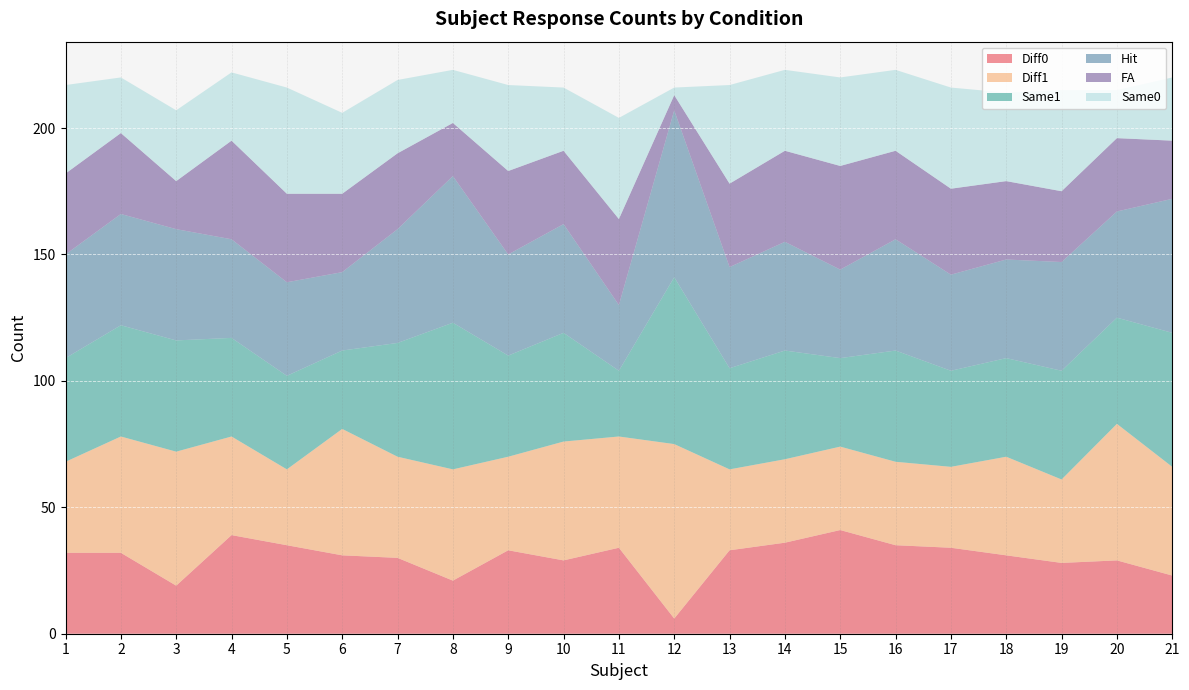

Reading left to right, list all the values displayed in this chart.

Diff0: 32	32	19	39	35	31	30	21	33	29	34	6	33	36	41	35	34	31	28	29	23
Diff1: 36	46	53	39	30	50	40	44	37	47	44	69	32	33	33	33	32	39	33	54	43
Same1: 41	44	44	39	37	31	45	58	40	43	26	66	40	43	35	44	38	39	43	42	53
Hit: 41	44	44	39	37	31	45	58	40	43	26	66	40	43	35	44	38	39	43	42	53
FA: 32	32	19	39	35	31	30	21	33	29	34	6	33	36	41	35	34	31	28	29	23
Same0: 35	22	28	27	42	32	29	21	34	25	40	3	39	32	35	32	40	35	40	19	25